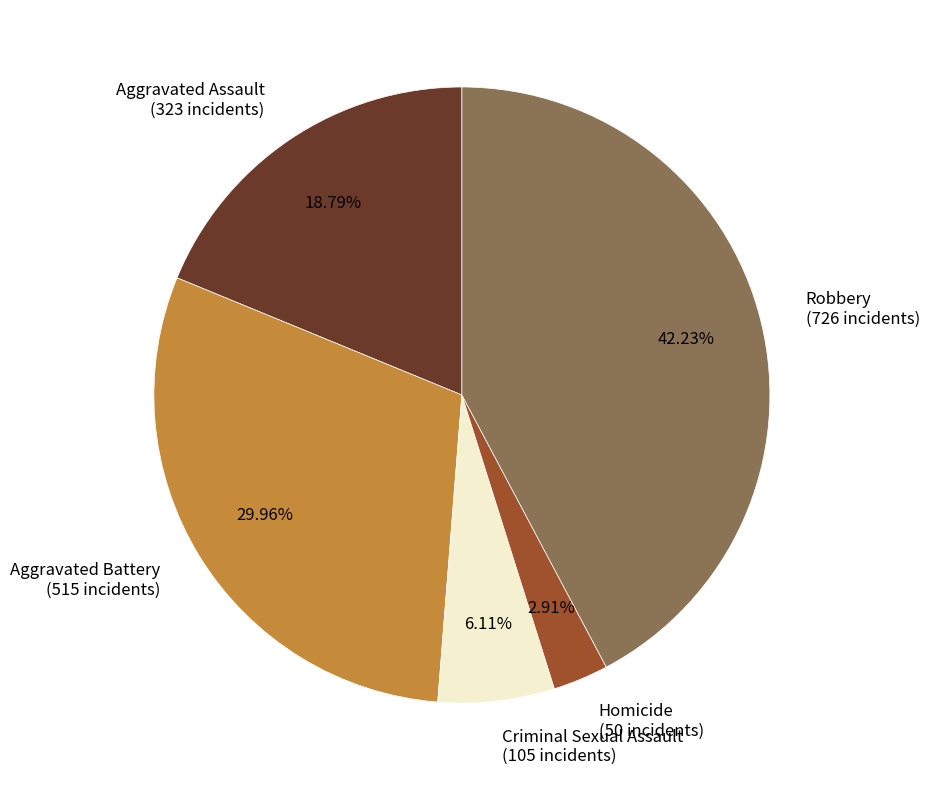

Rank the categories by value from highest to lowest.

Robbery, Aggravated Battery, Aggravated Assault, Criminal Sexual Assault, Homicide